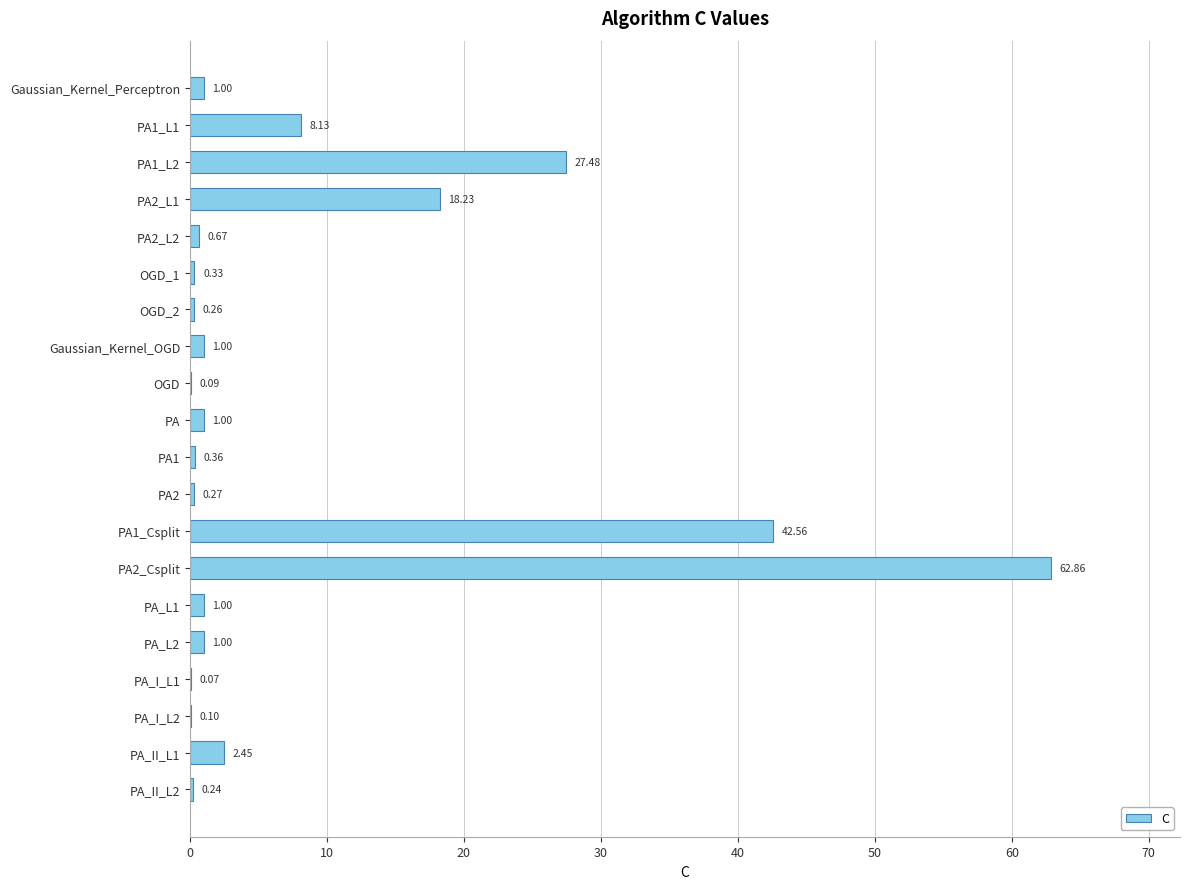

Between PA2_L1 and PA2_L2, which is larger?

PA2_L1